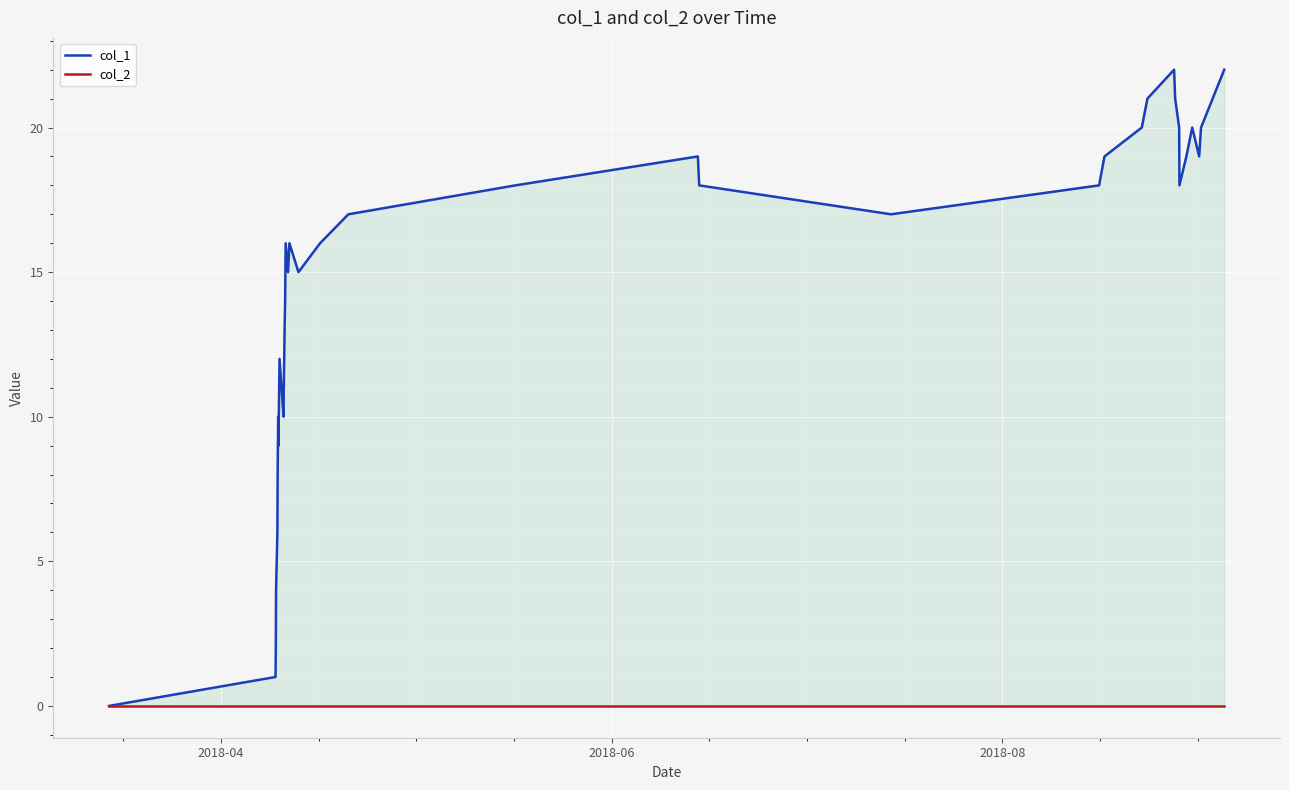

The value of col_1 at 2018-06 is 0. True or false?

False